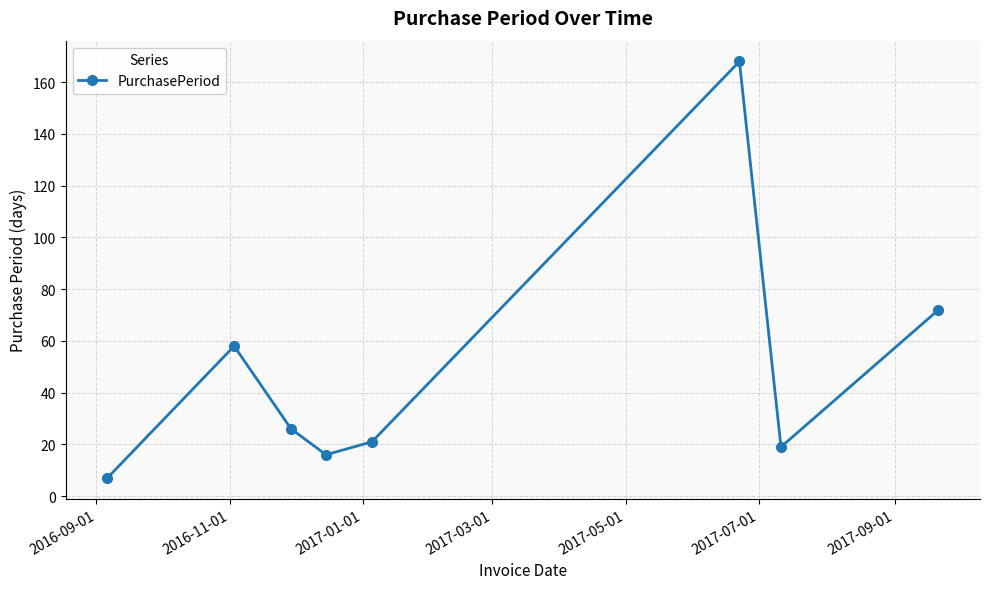

What is the average value?

48